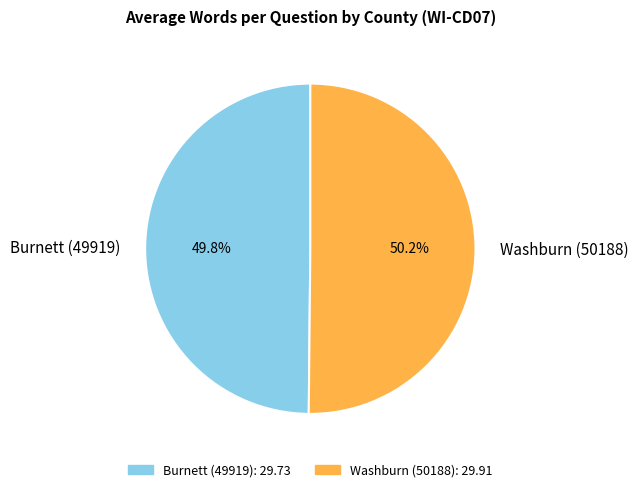

Does any single category account for the majority?

Yes